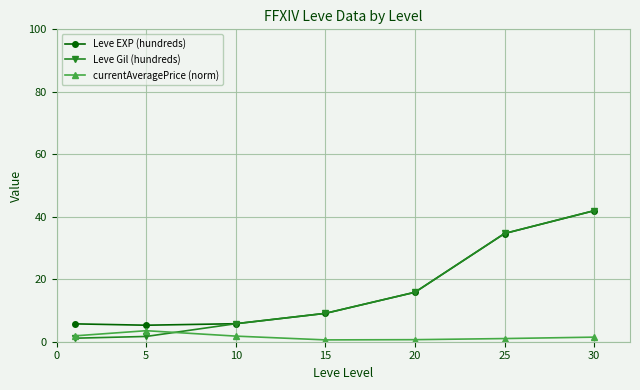

What is the sum of all Leve Gil (hundreds) values?

110.1